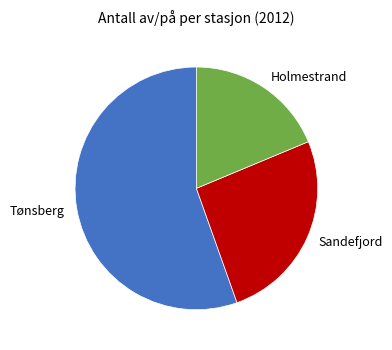

What is the largest slice in the pie chart?

Tønsberg